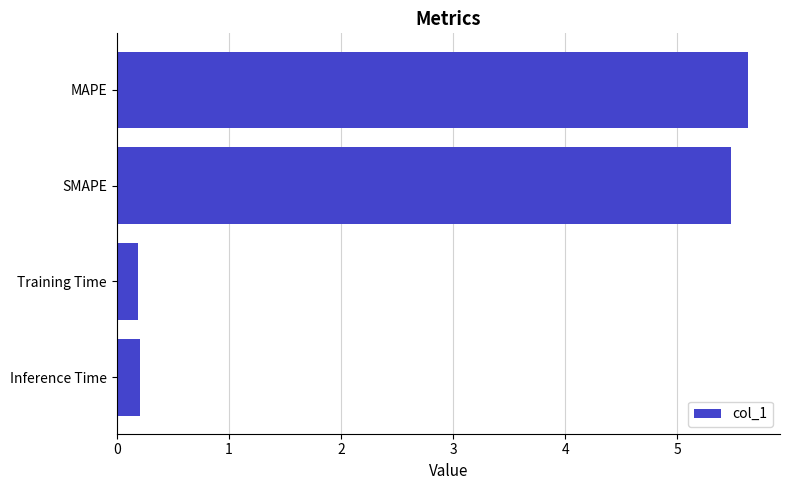

True or false: the data shows 5.5 at SMAPE.

True